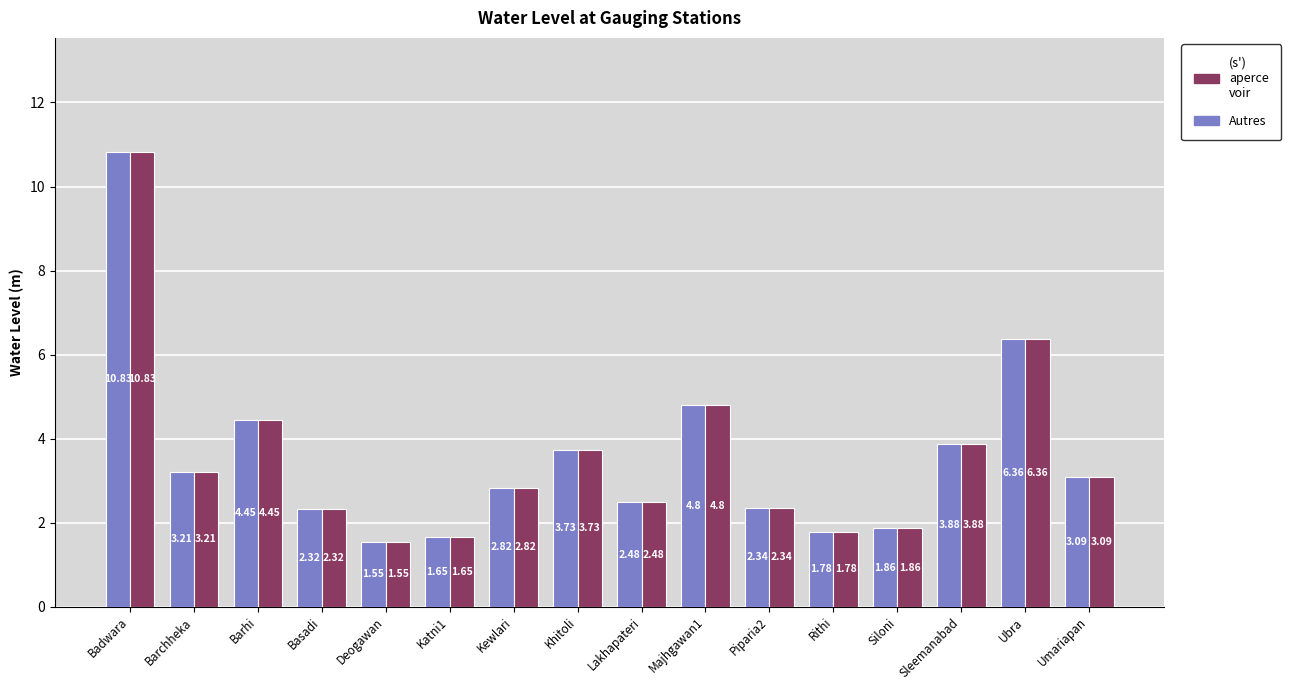

What is the total value across all series at Umariapan?

6.2